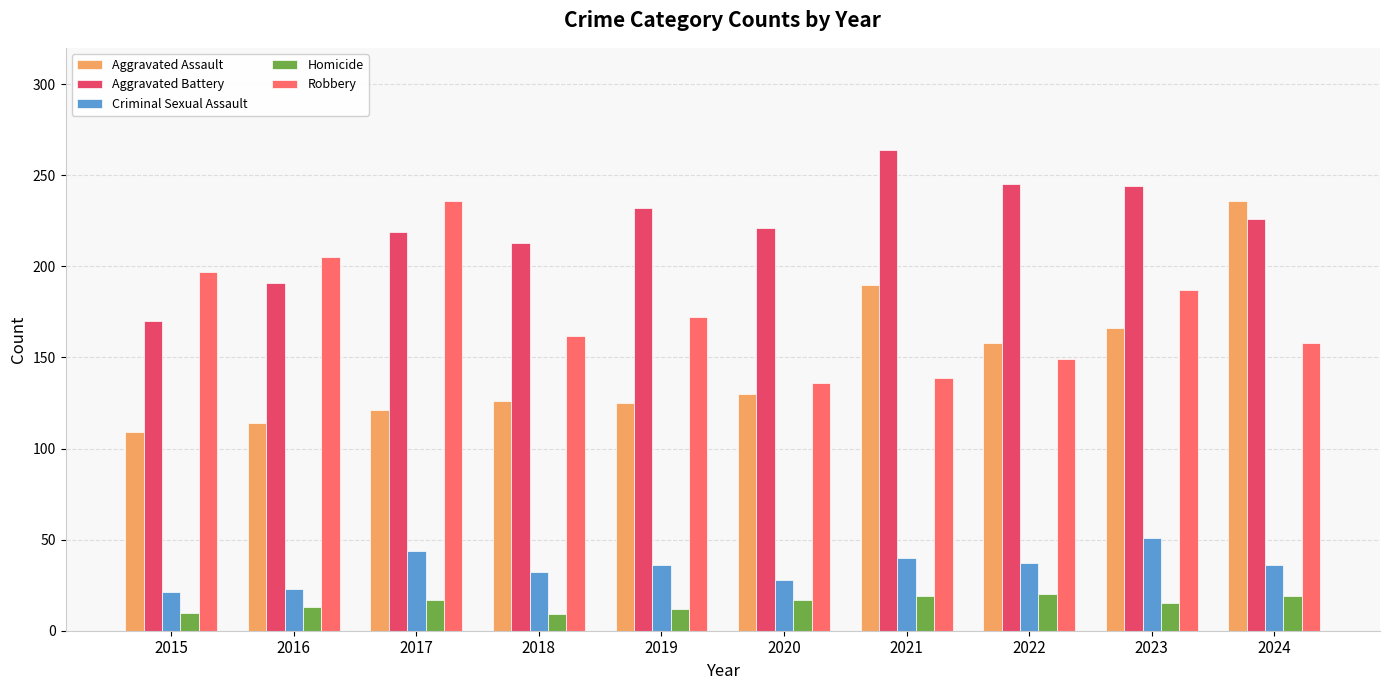

What is the total value across all series at 2019?

577